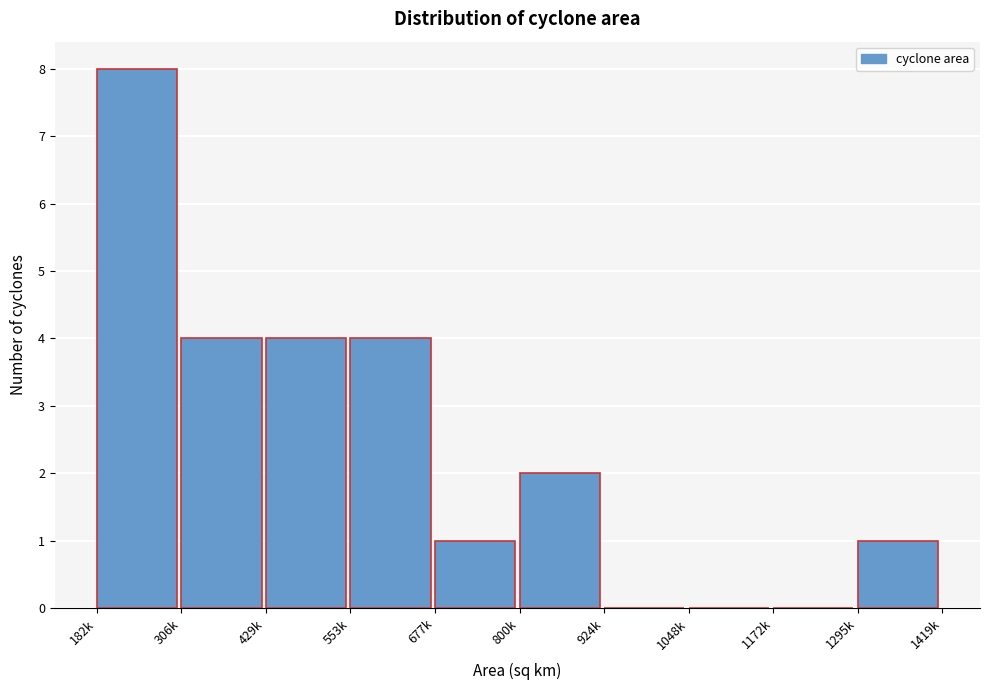

Reading left to right, transcribe all the data shown in this chart.

182k=8	306k=4	429k=4	553k=4	677k=1	800k=2	924k=0	1048k=0	1172k=0	1295k=1